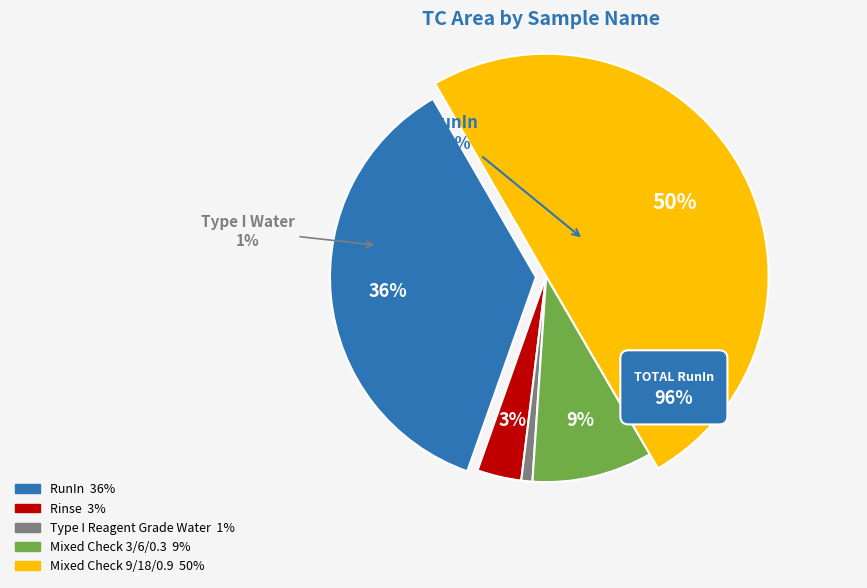

What is the smallest slice in the pie chart?

Type I Reagent Grade Water